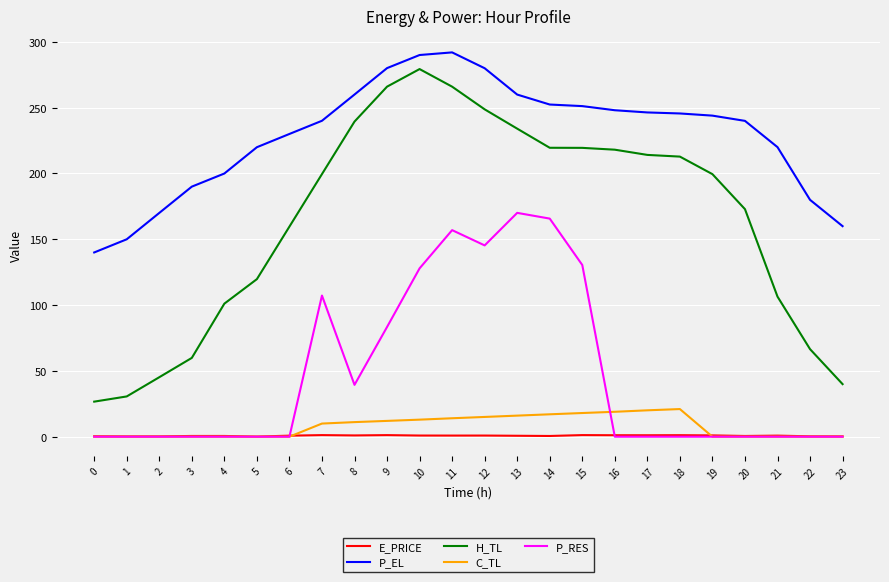

What is the spread (max minus min) of values at 19?

244.0